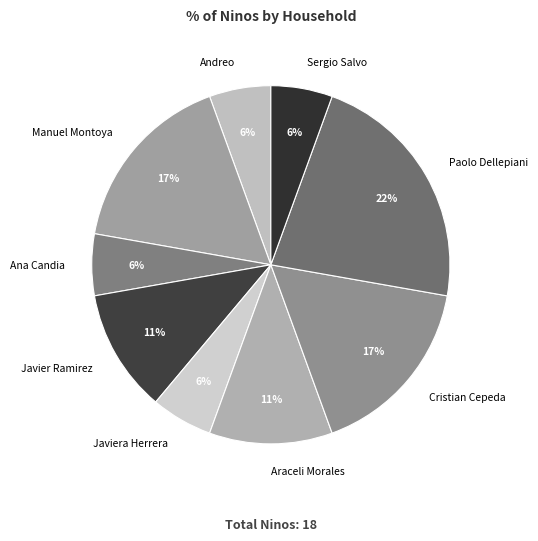

What percentage is the Javier Ramirez slice, to the nearest percent?

11%